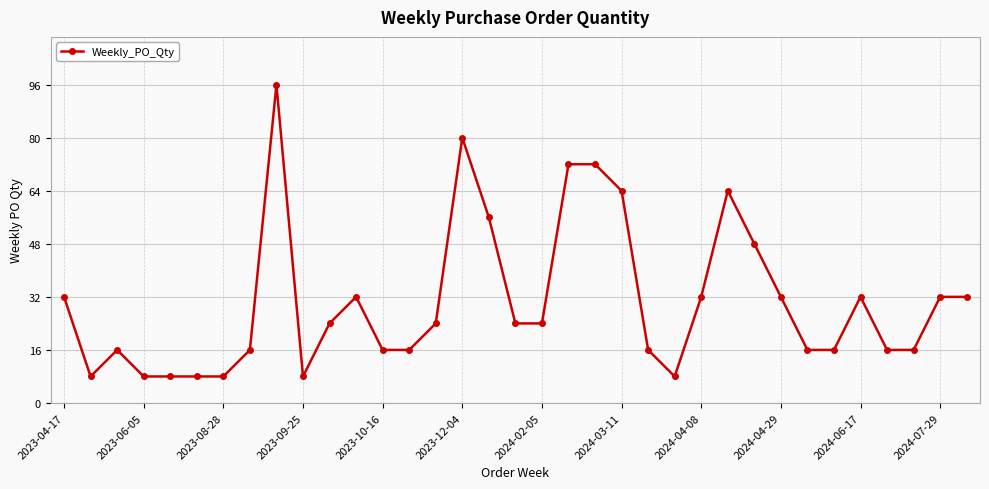

Count the number of data series in this chart.

1